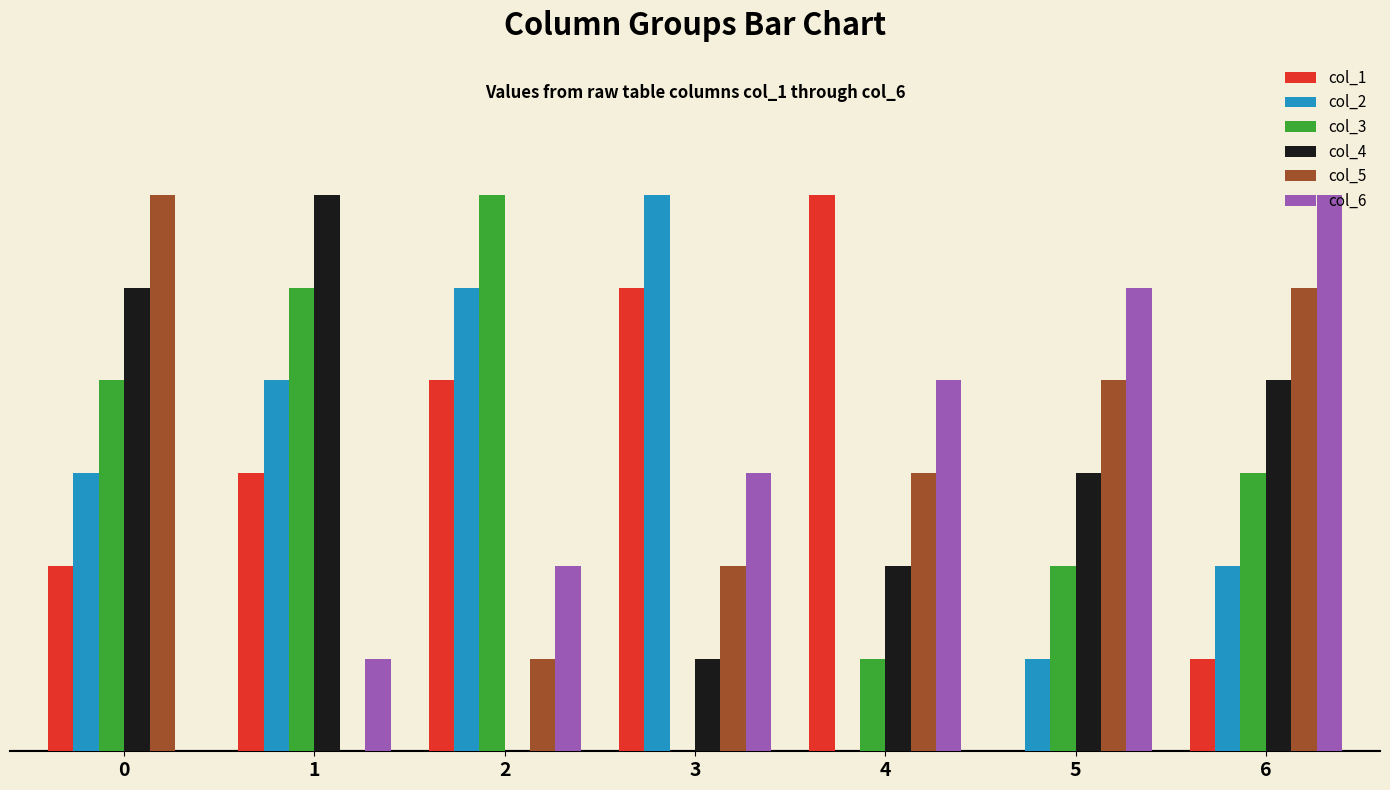

What are all the series names shown in the legend?

col_1, col_2, col_3, col_4, col_5, col_6